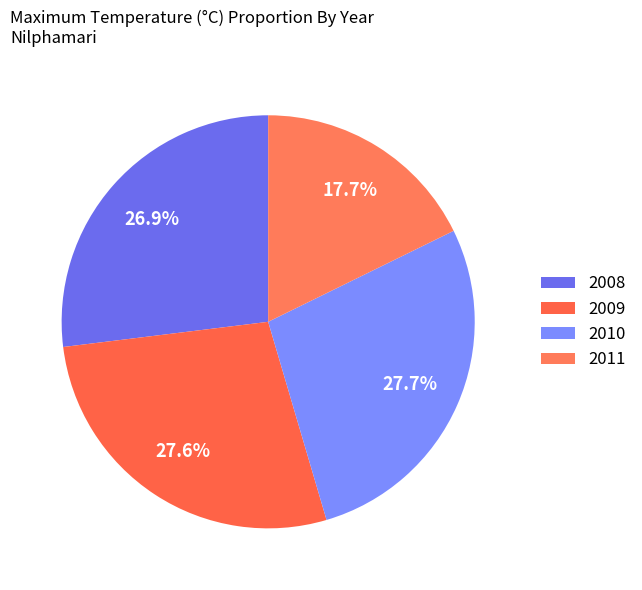

Between 2008 and 2010, which is larger?

2010